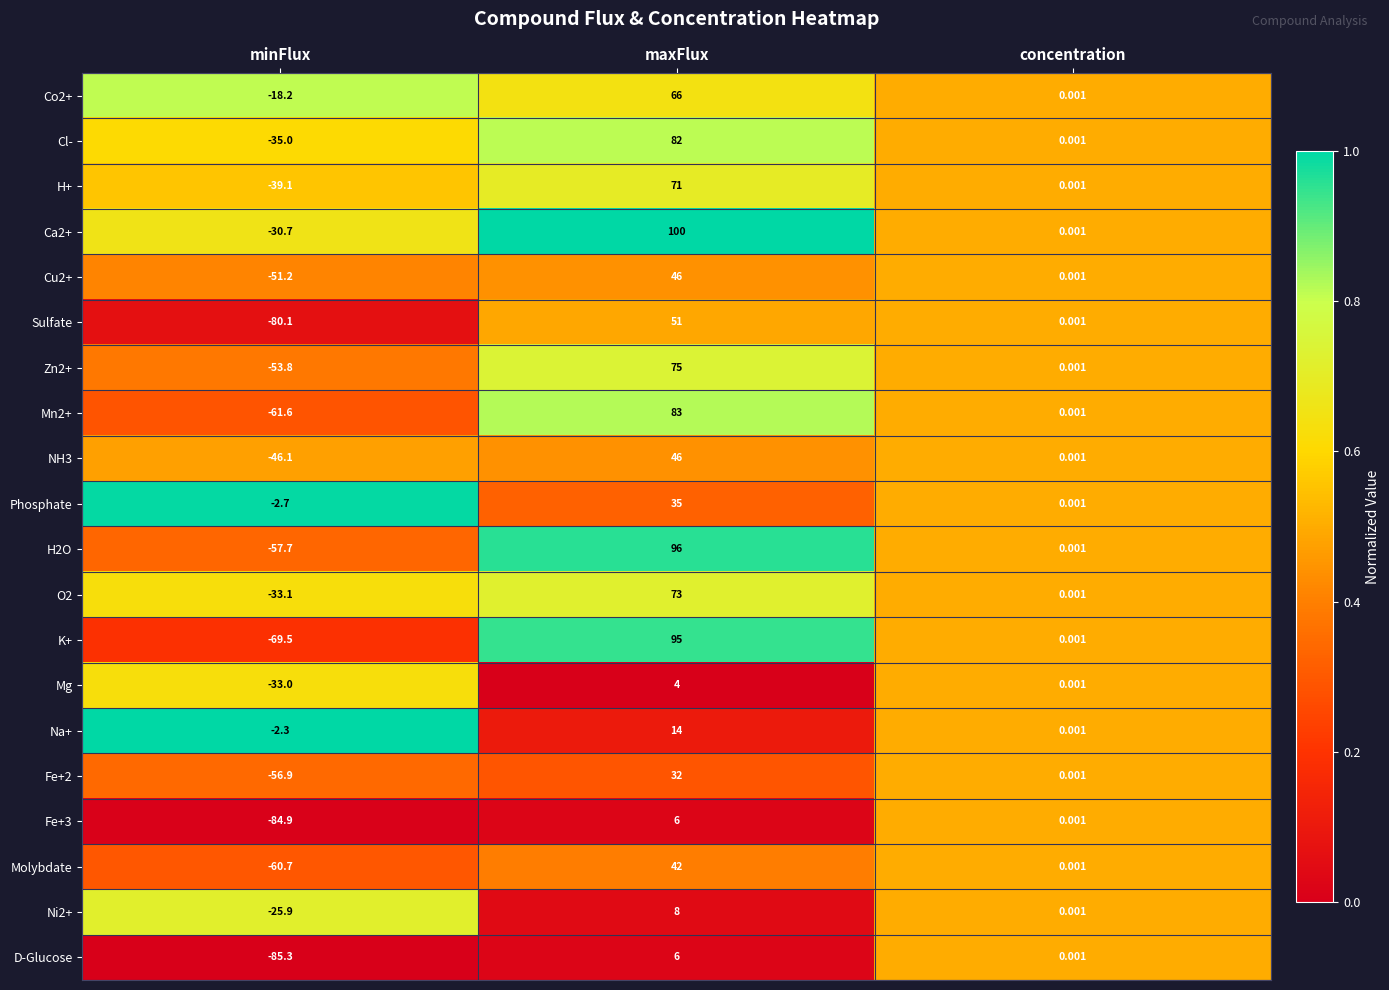

Which category has the lowest value across all series?

minFlux